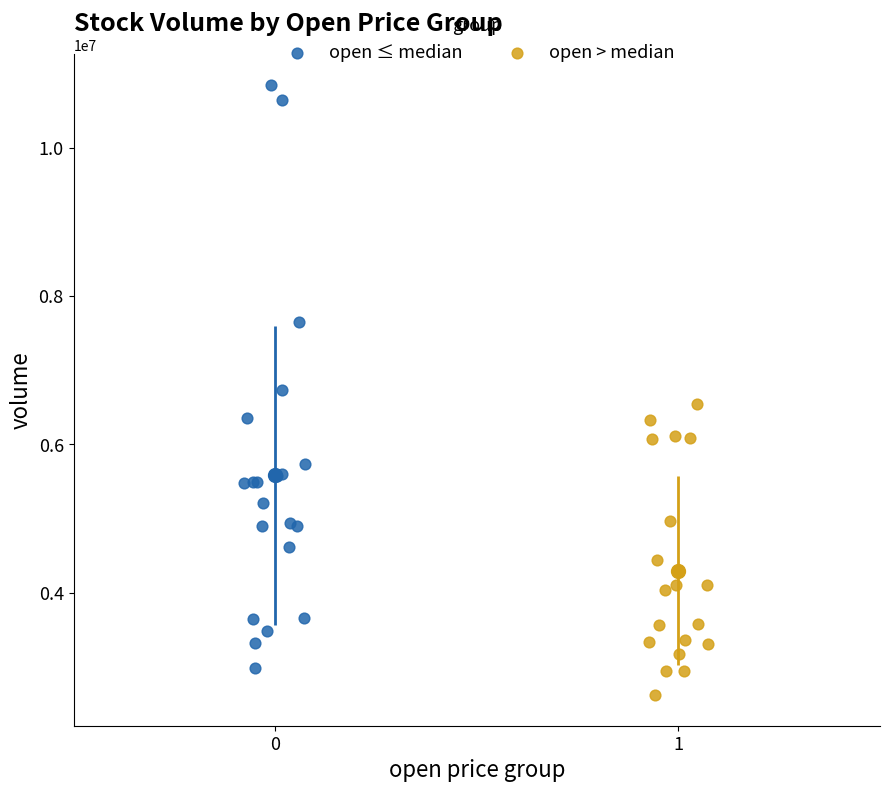

Which series reaches the minimum Y coordinate?

open > median